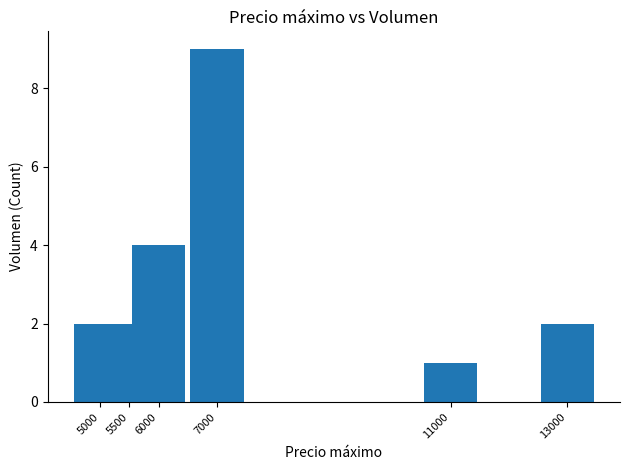

Count the values in the range 2 to 4.

4